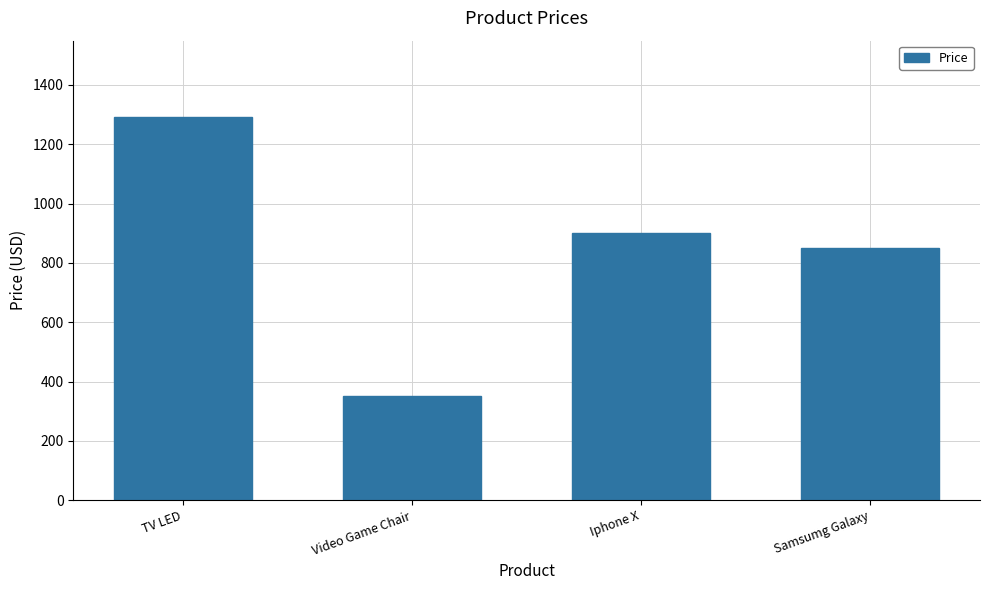

How many series are shown in this chart?

1